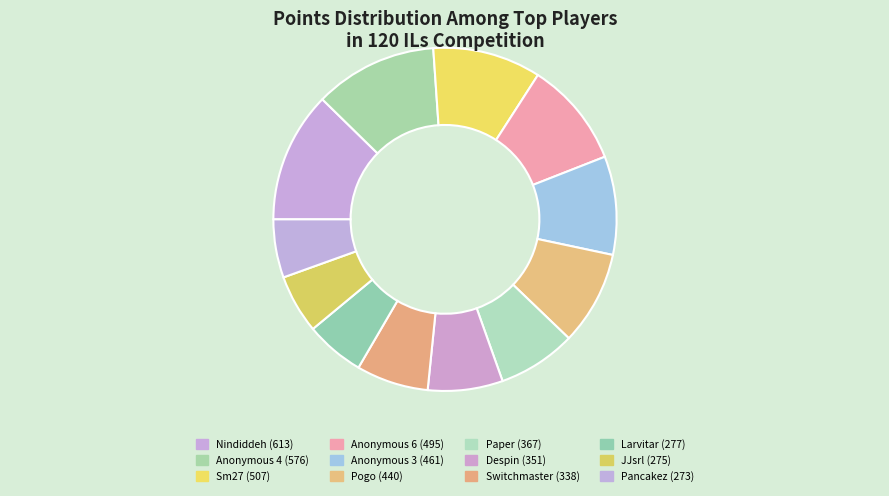

Which category has the smallest portion of the pie?

Pancakez